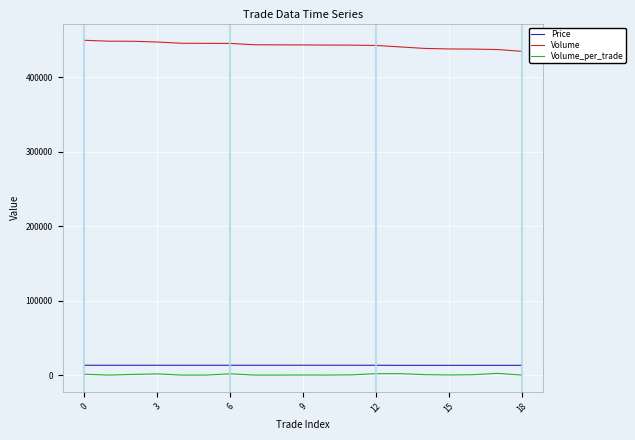

What is the maximum value for Volume?

449600